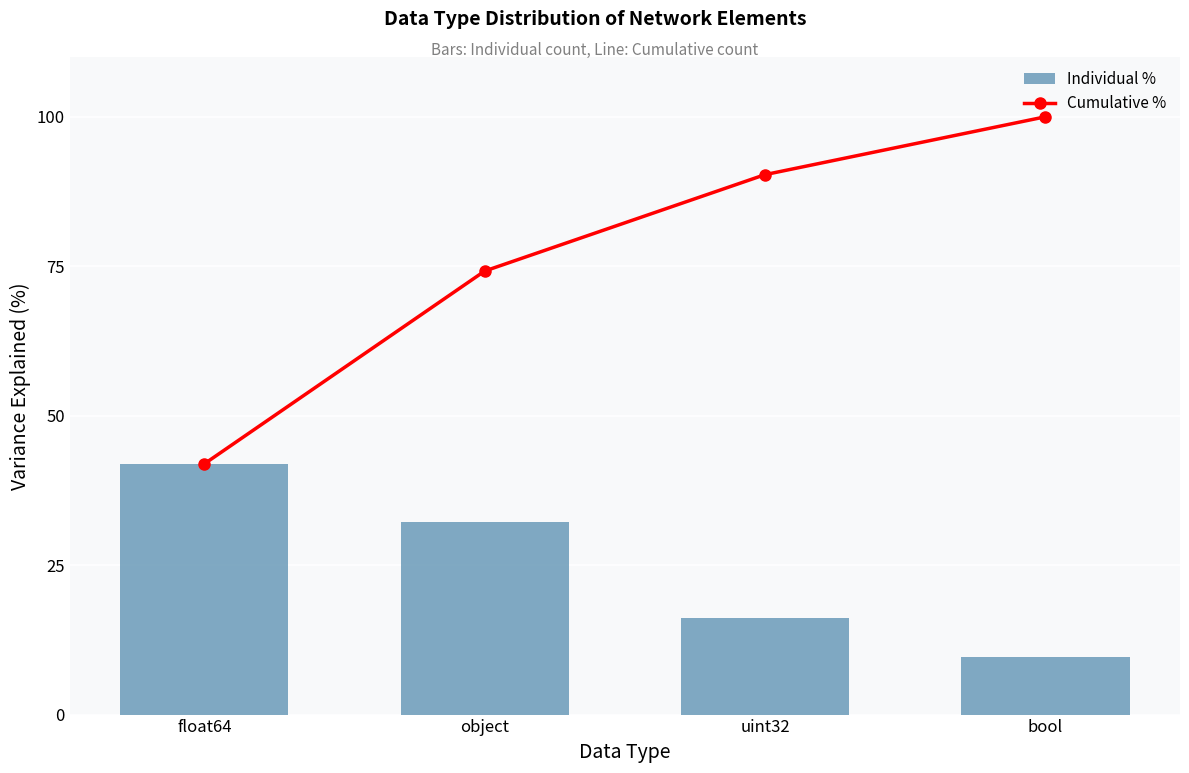

What position from the left is float64?

1